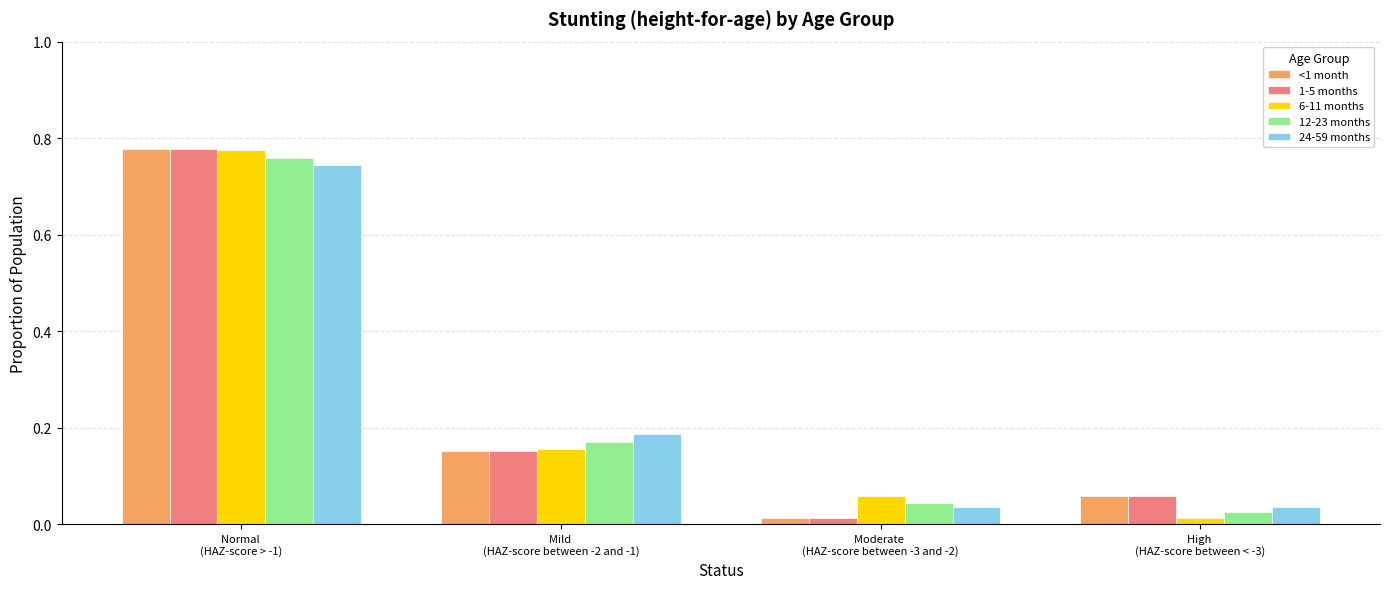

What is the label of the 4th bar from the right?

Normal 
(HAZ-score > -1)